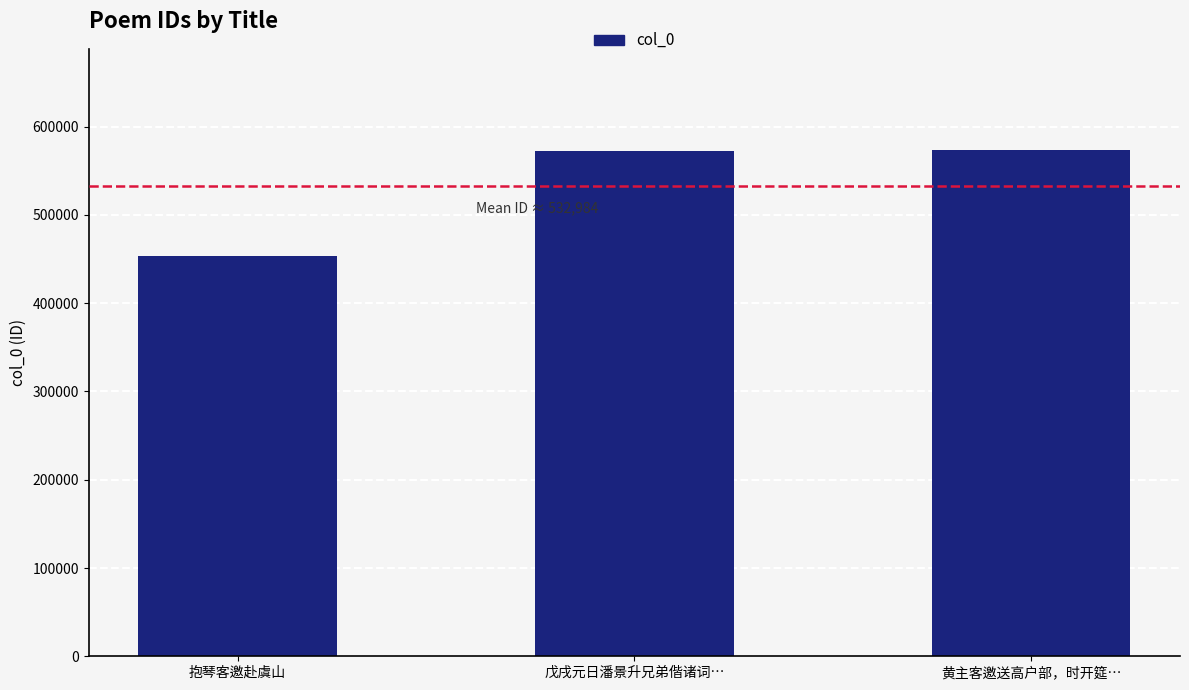

Does the chart contain stacked bars?

No